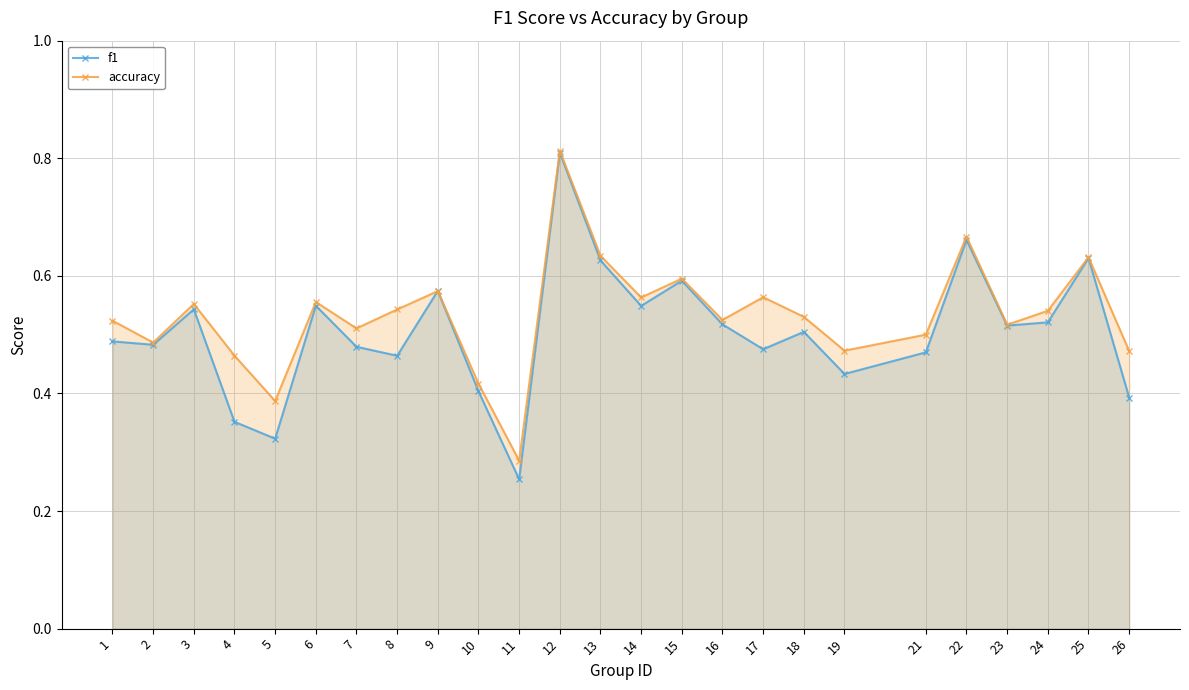

What are all the series names shown in the legend?

f1, accuracy